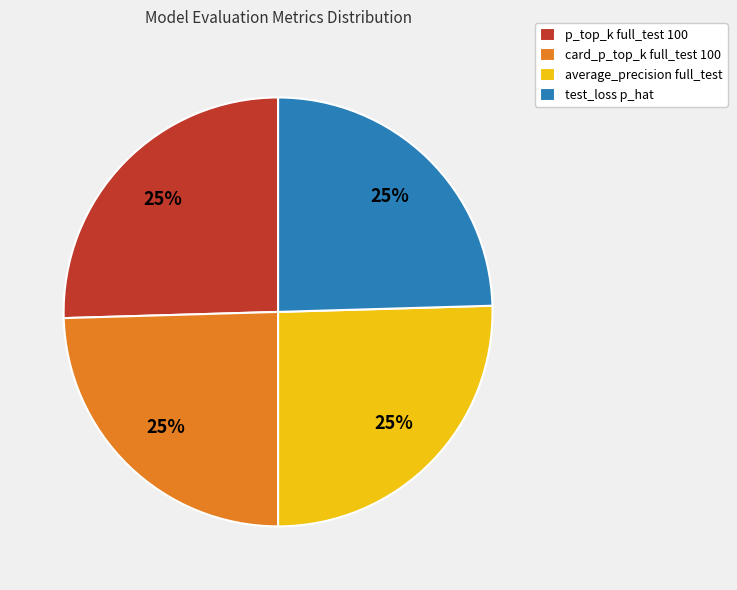

Is it true that test_loss p_hat is 12% of the pie?

False